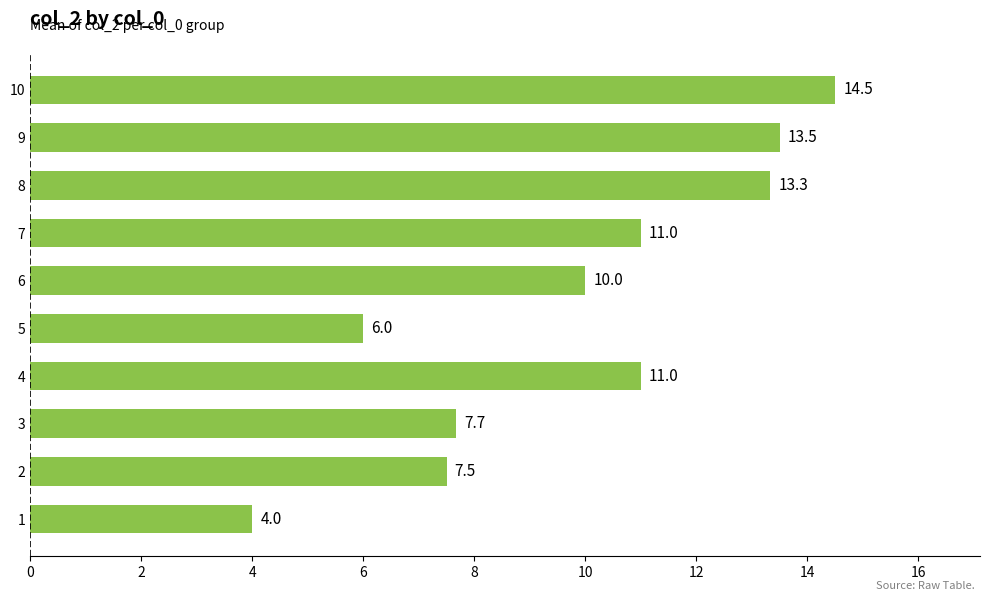

At which label is the value closest to 9?

6